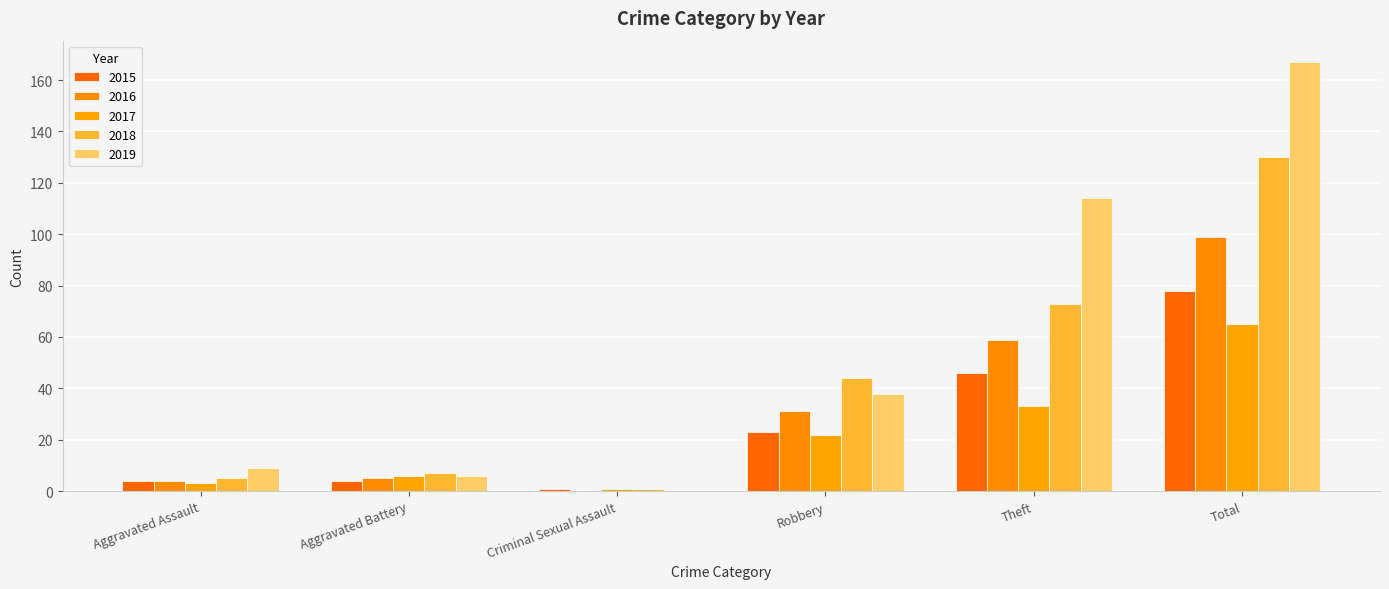

How many values in 2016 are above zero?

5